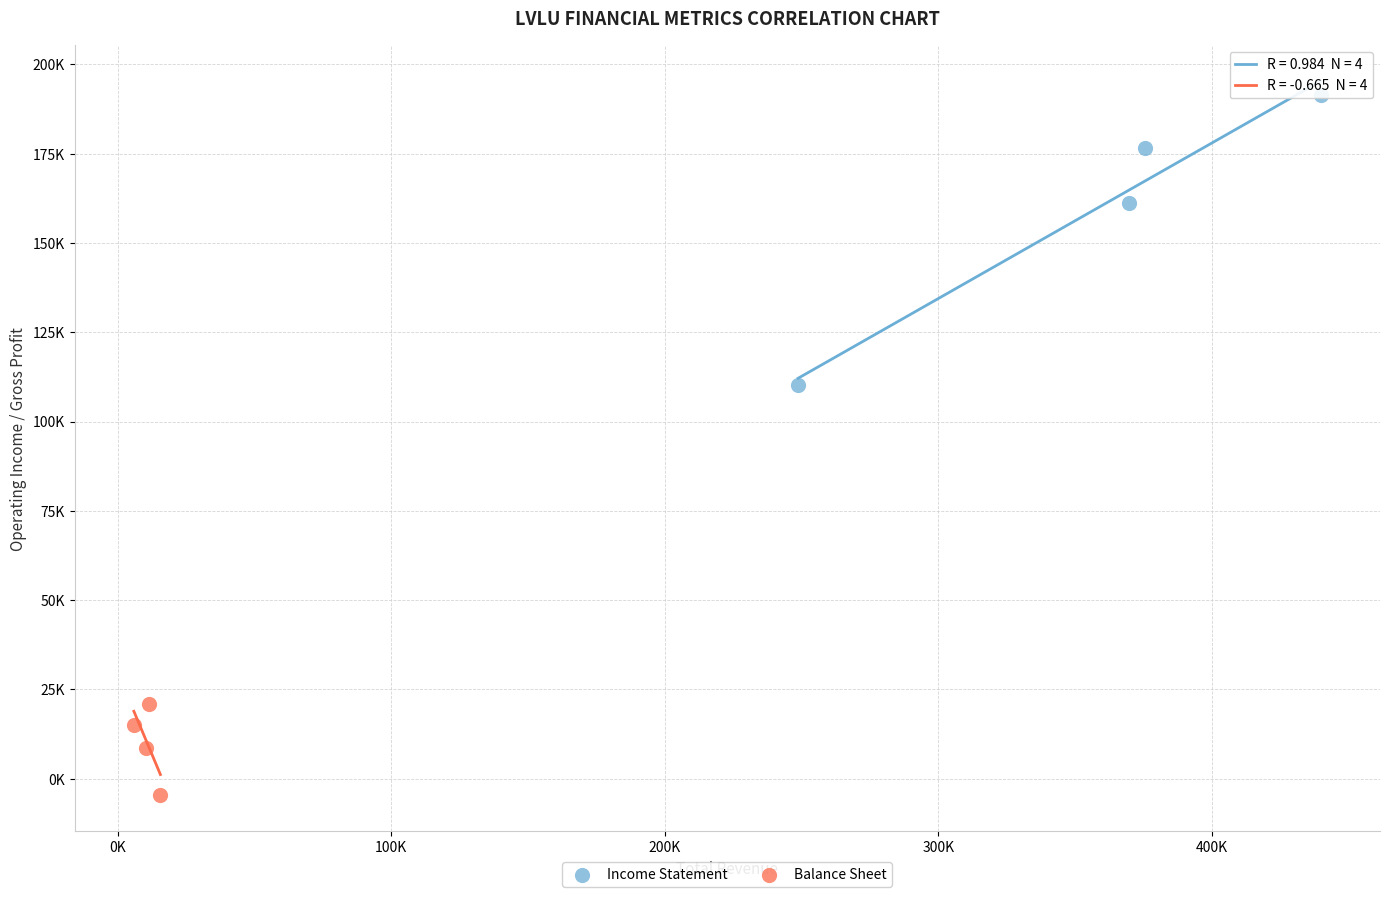

Which series contains the highest Y value?

Income Statement